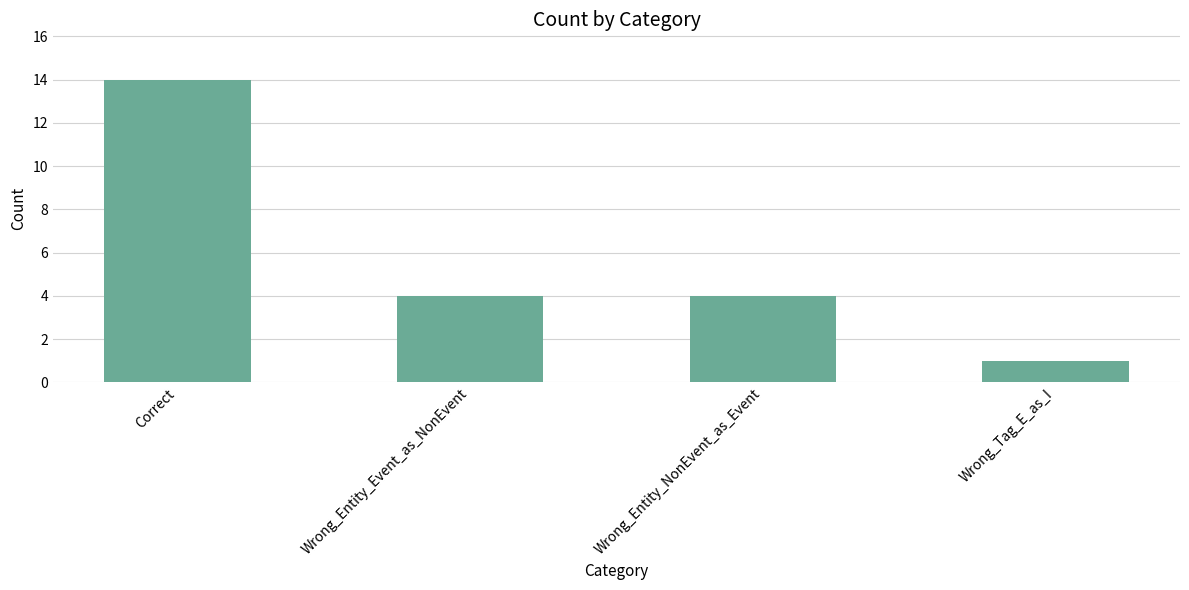

Count the values in the range 4 to 14.

3